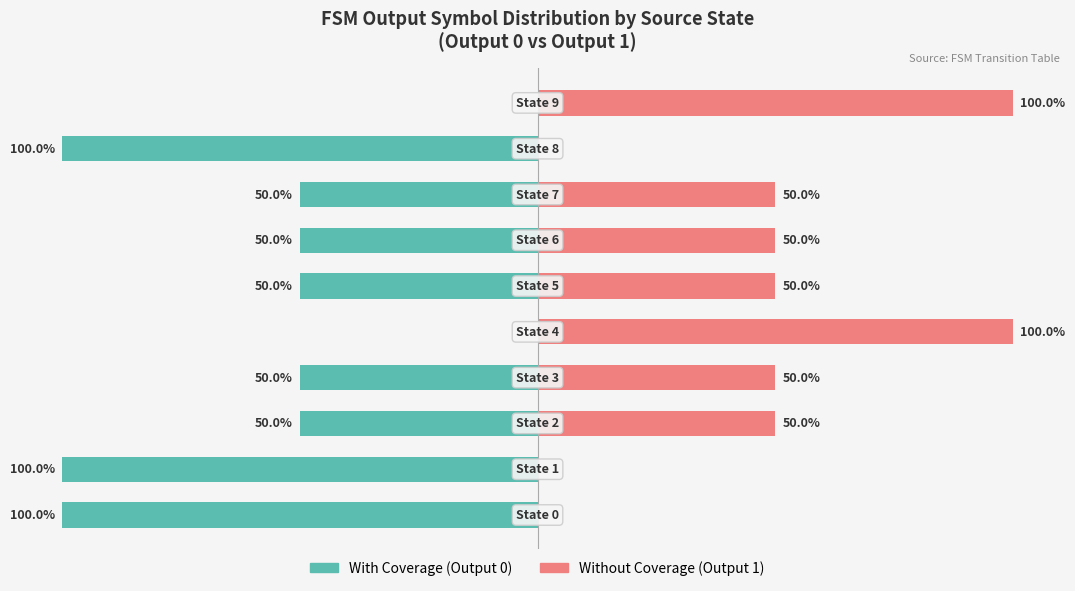

At which label does Without Coverage reach its peak?

4